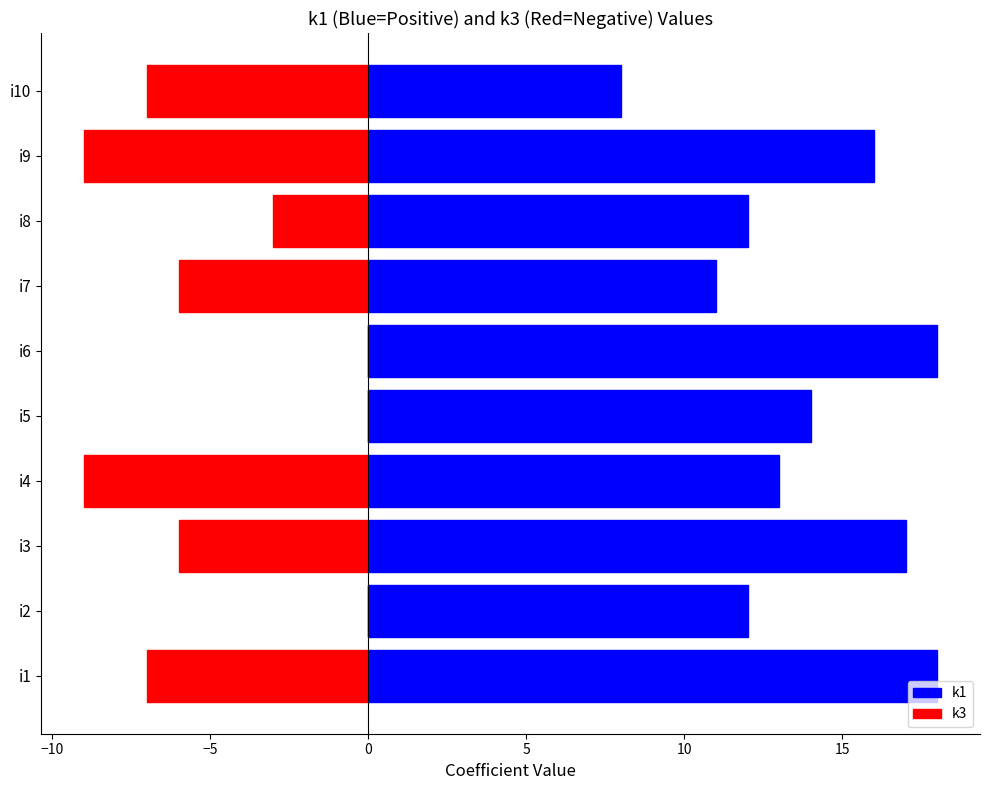

Which series has the largest total across all categories?

k1